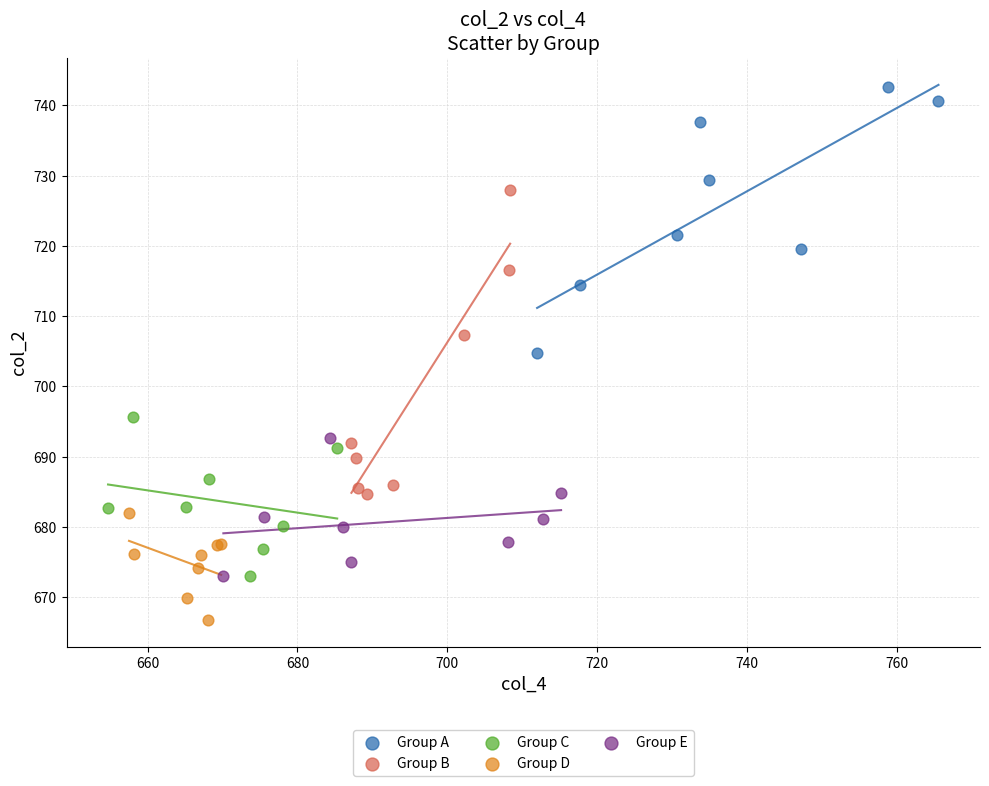

Which series has the largest Y range (max minus min)?

Group B